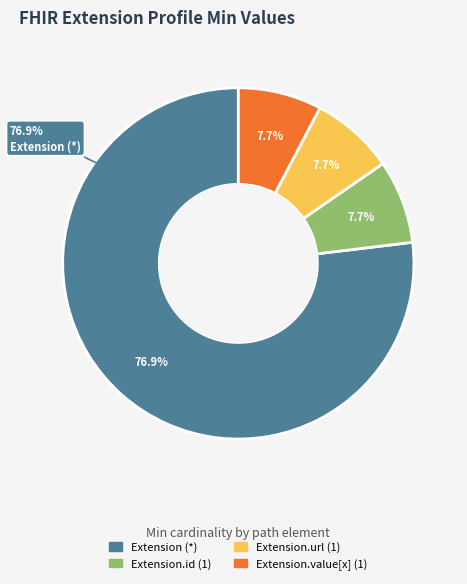

How many slices are in this pie chart?

4